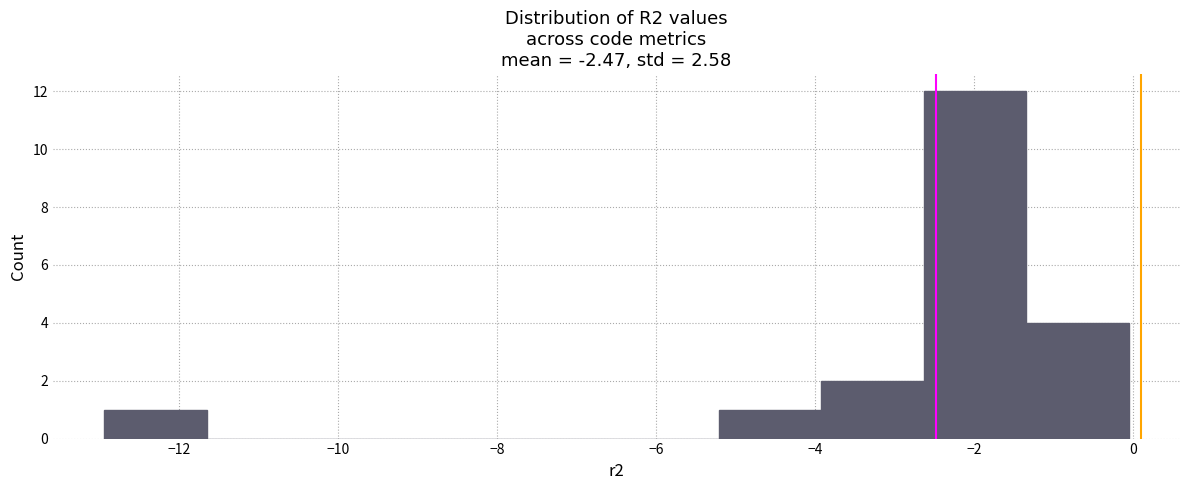

Reading left to right, transcribe this chart: for each bar, give the range it covers on the x-axis and its height. Neither the bar edges nor the heights are printed on the chart, so give them approximately, as read against the axes.

-13.0 to -11.6: 1
-11.6 to -10.4: 0
-10.4 to -9.0: 0
-9.0 to -7.8: 0
-7.8 to -6.4: 0
-6.4 to -5.2: 0
-5.2 to -4.0: 1
-4.0 to -2.6: 2
-2.6 to -1.4: 12
-1.4 to 0.0: 4